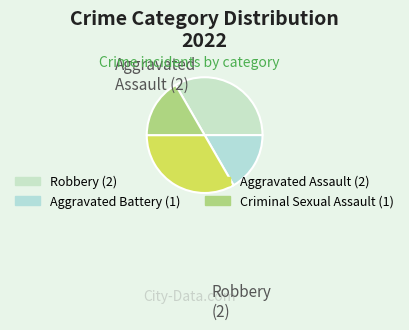

Is the sum of Robbery and Aggravated Assault greater than half?

Yes